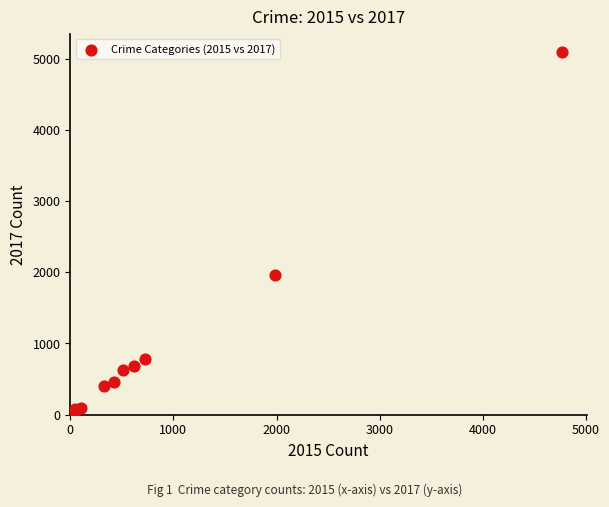

What is the range of Y values (max minus min)?

5073